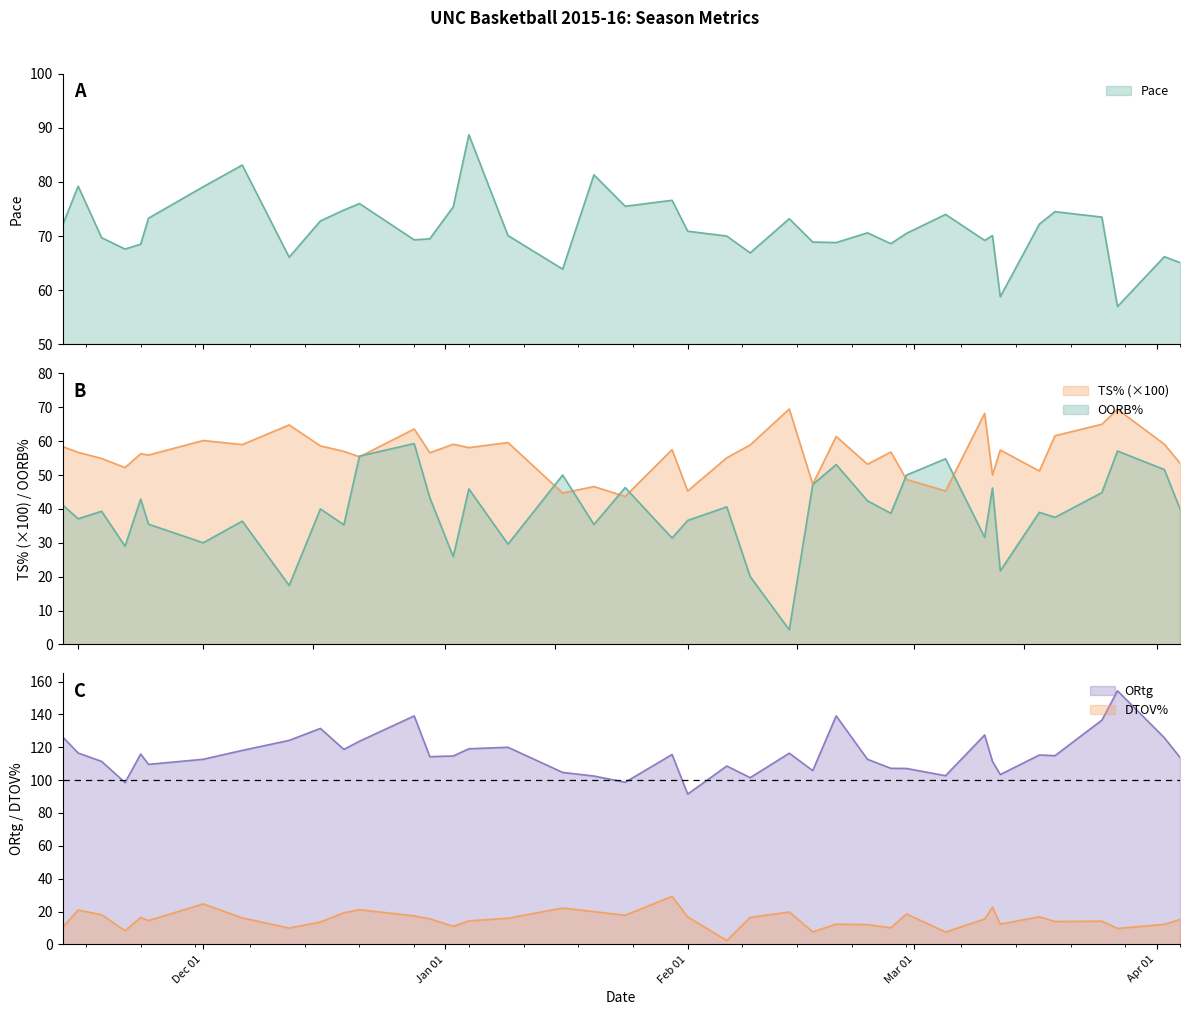

Is the value of Pace at 36 greater than the value of OORB% at 28?

Yes